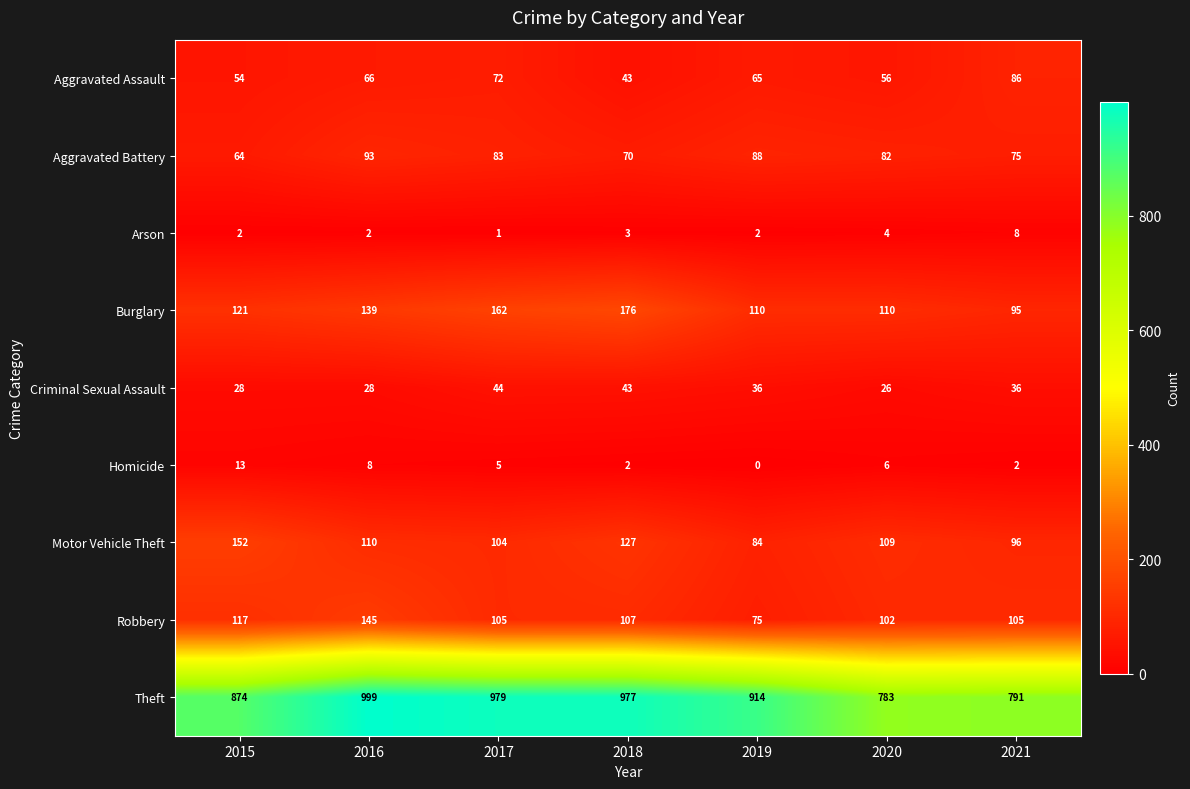

What is the maximum value shown in the chart?

999